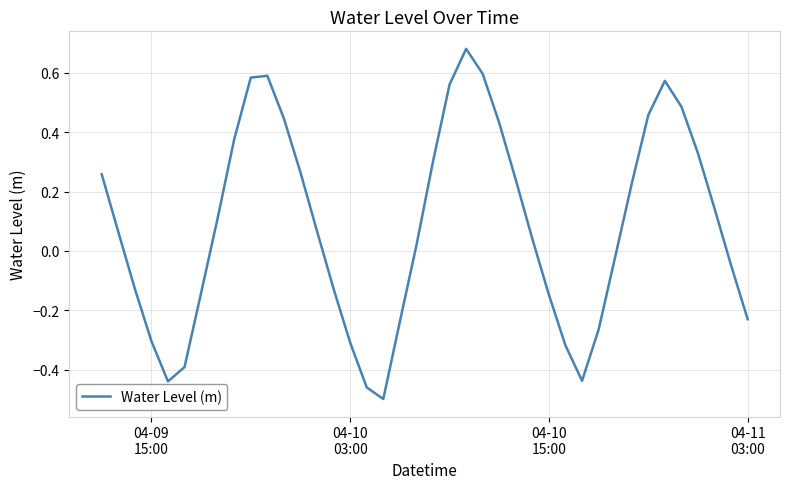

What is the difference between the maximum and minimum values?

1.2